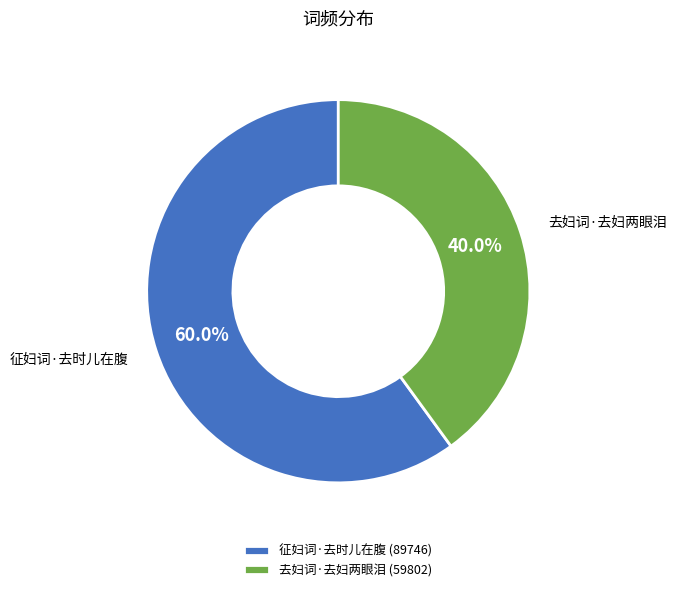

Which has a higher value, 去妇词·去妇两眼泪 or 征妇词·去时儿在腹?

征妇词·去时儿在腹